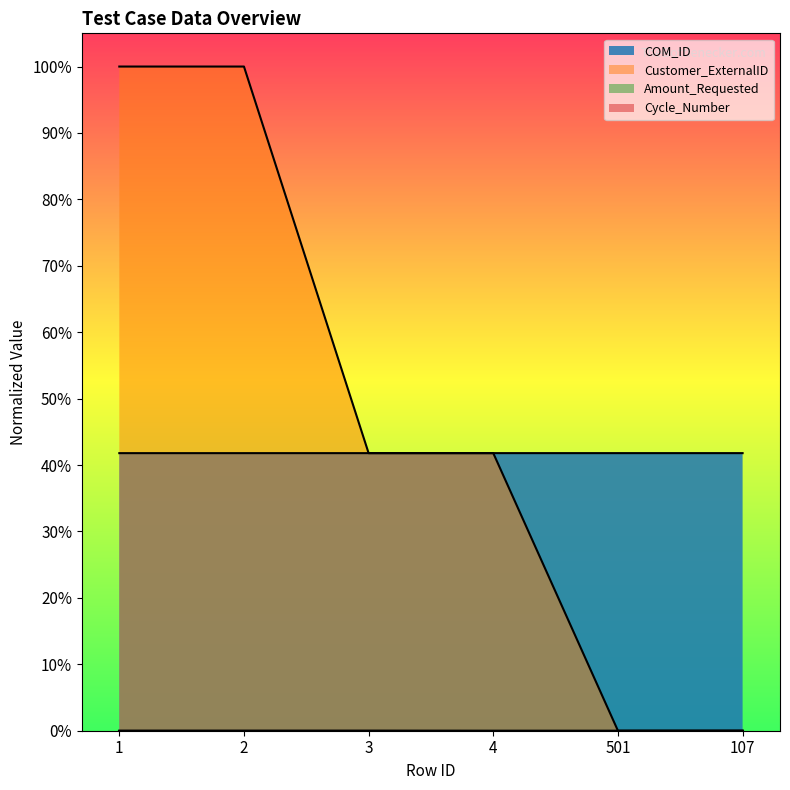

True or false: Cycle_Number and Customer_ExternalID cross at least once.

False